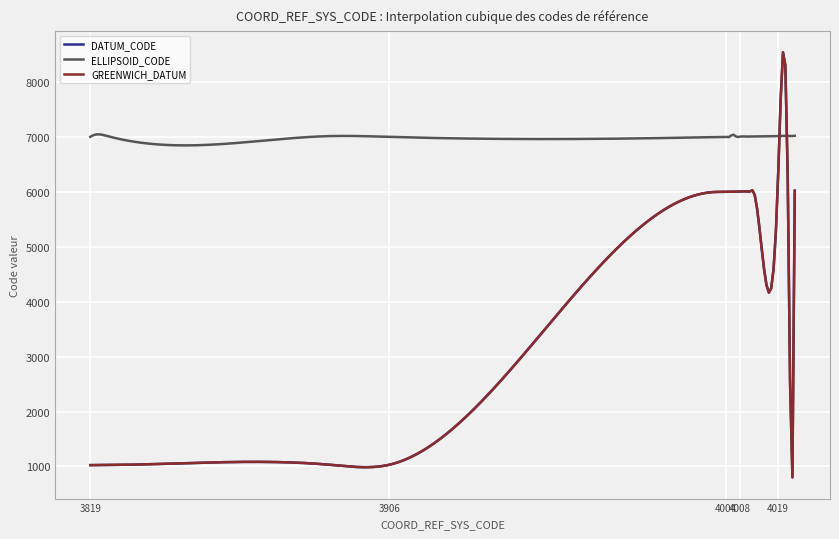

Does the chart display data point markers on the line(s)?

No